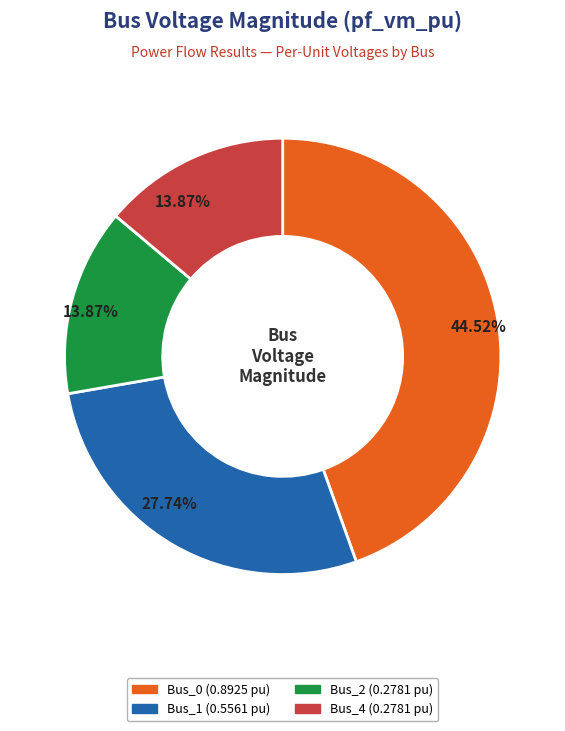

Does any single category account for the majority?

No